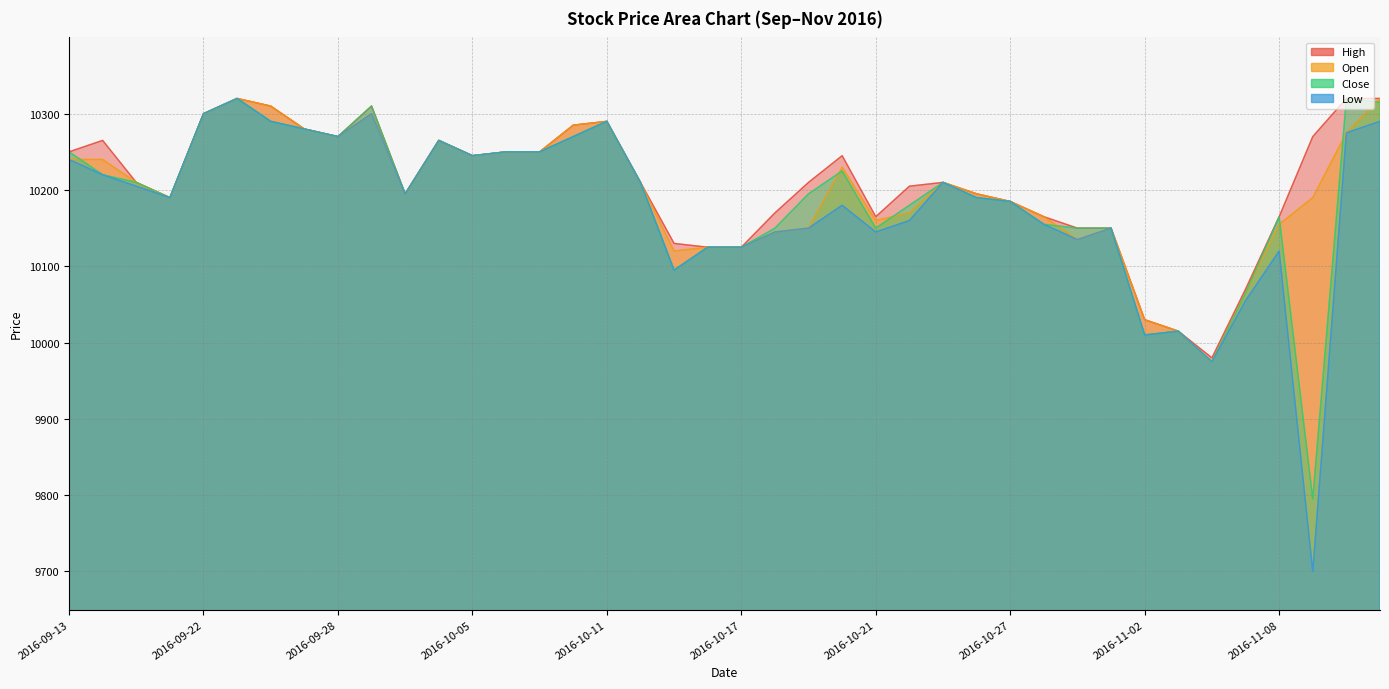

Does the chart have visible grid lines?

Yes